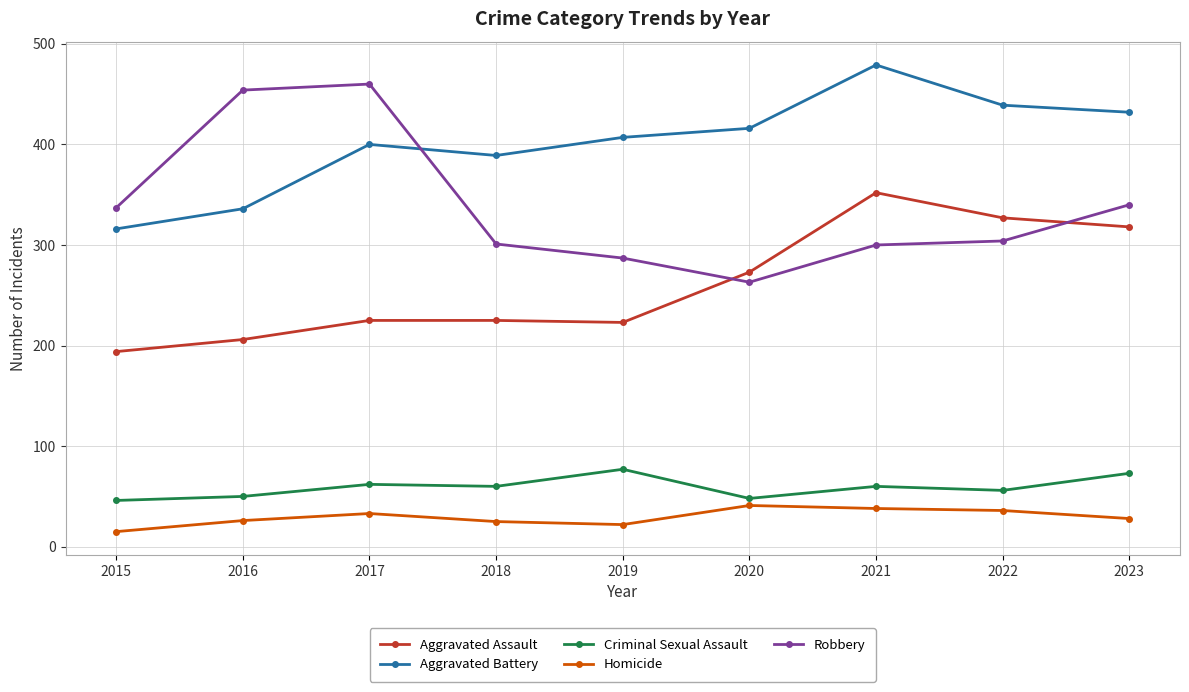

What is the maximum value shown in the chart?

479